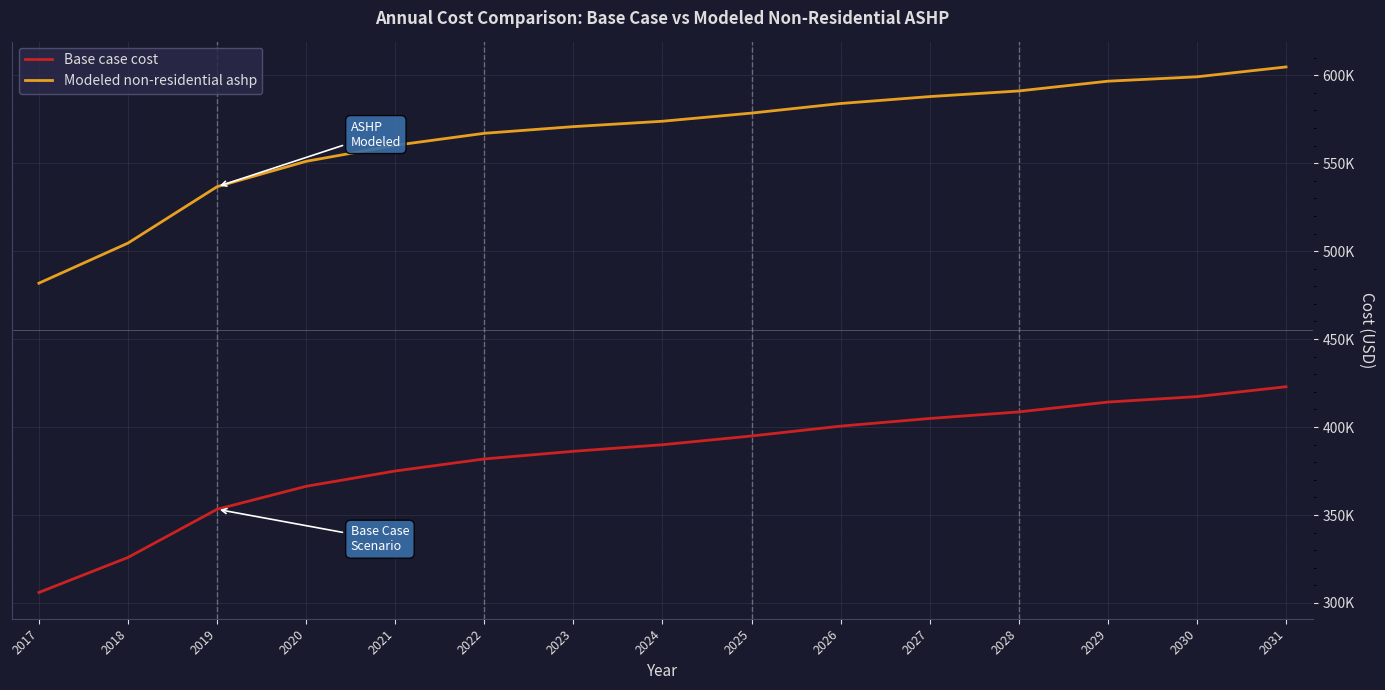

Does the chart have visible grid lines?

Yes